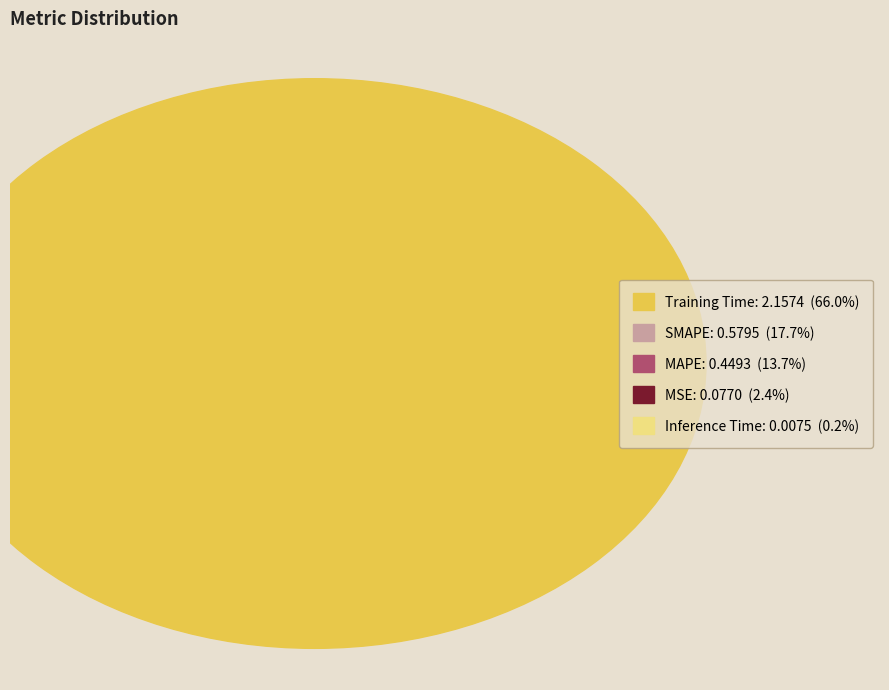

Count the number of slices in the pie.

5